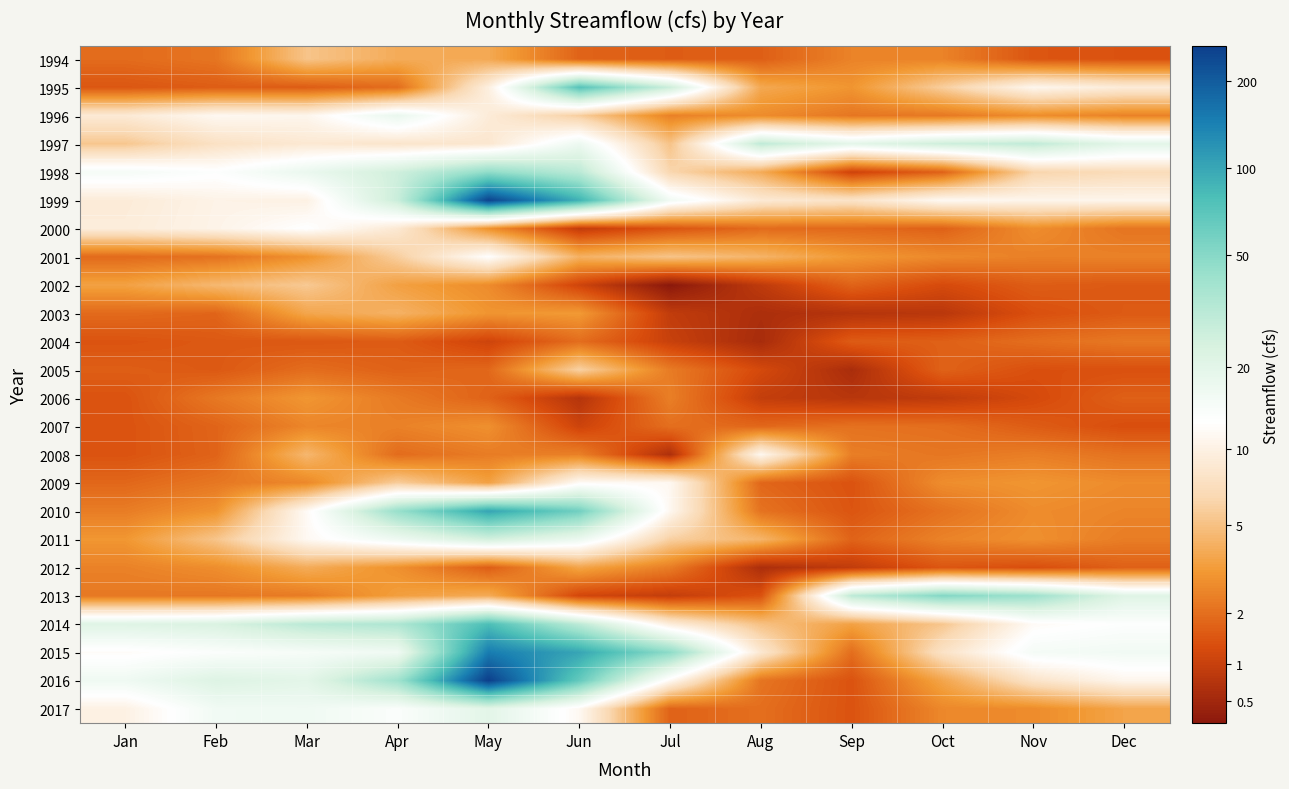

Which series has the largest range (max minus min)?

2016